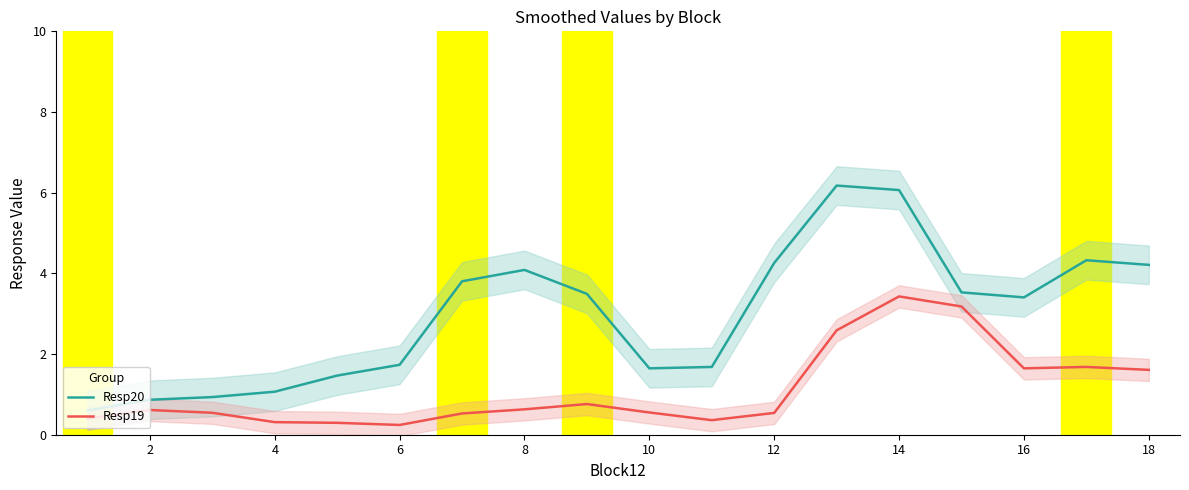

True or false: Resp19 and Resp20 cross at least once.

False